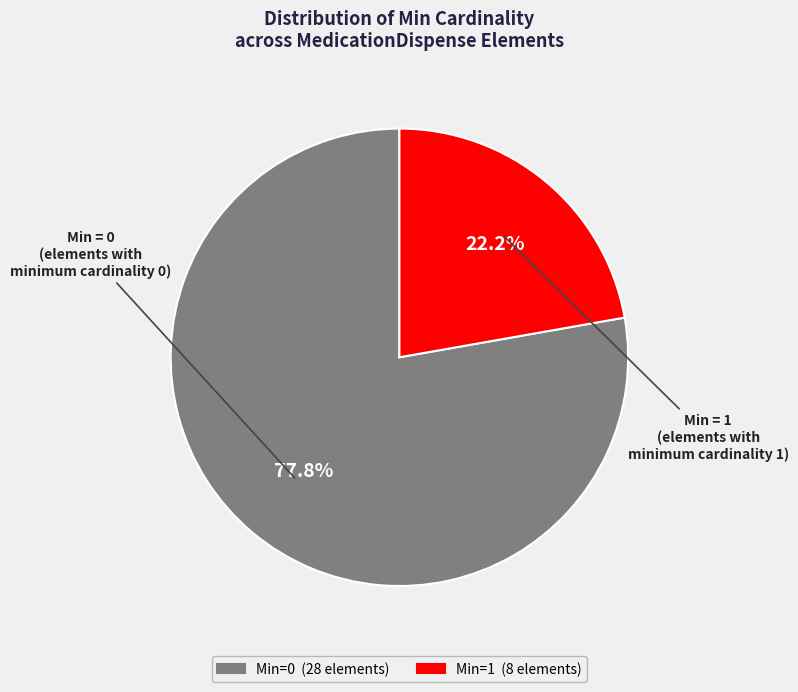

How many slices are in this pie chart?

2